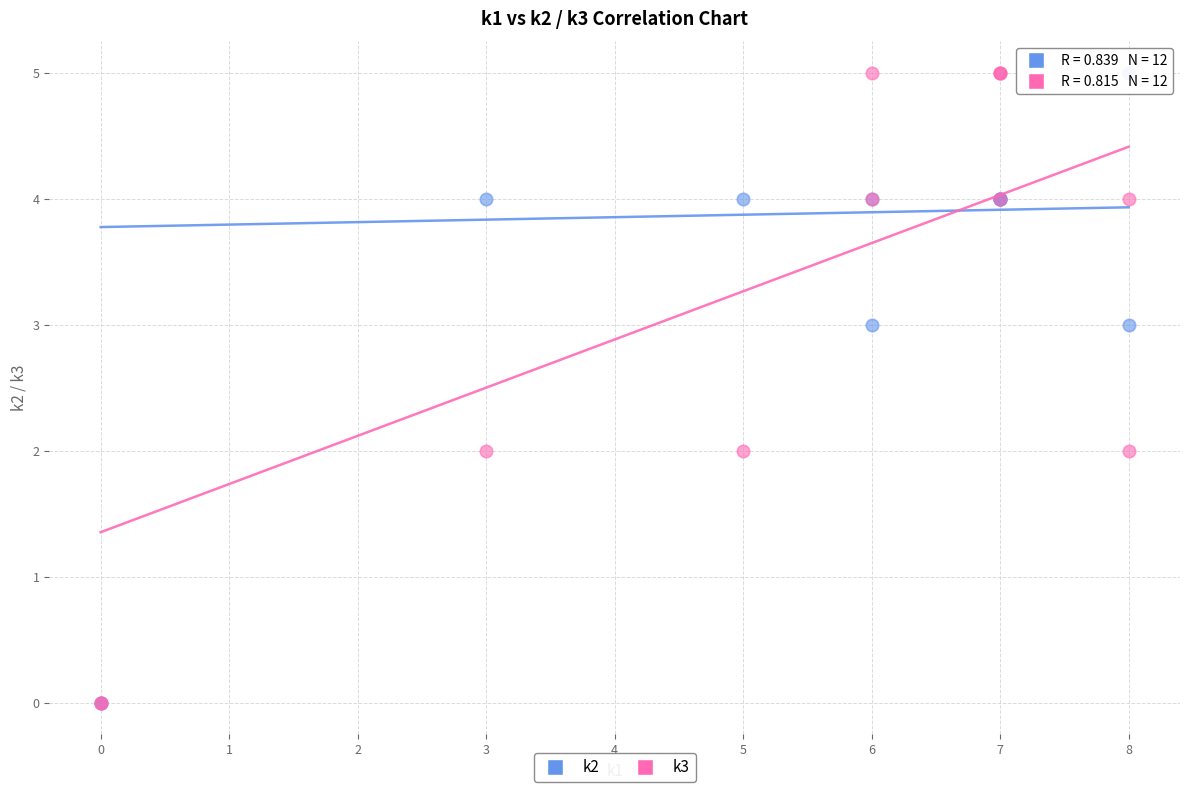

What are all the series names shown in the legend?

k2, k3